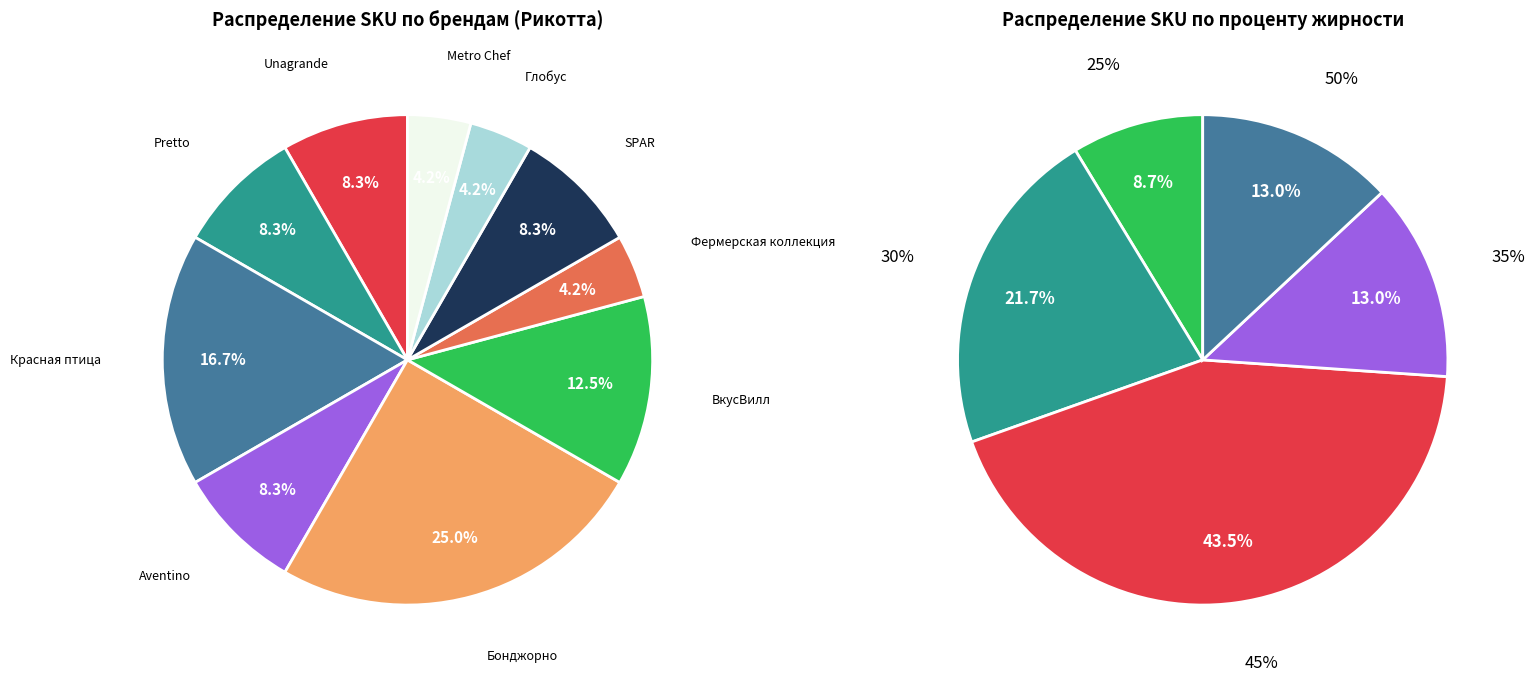

The Metro Chef slice represents 16% of the pie. True or false?

False